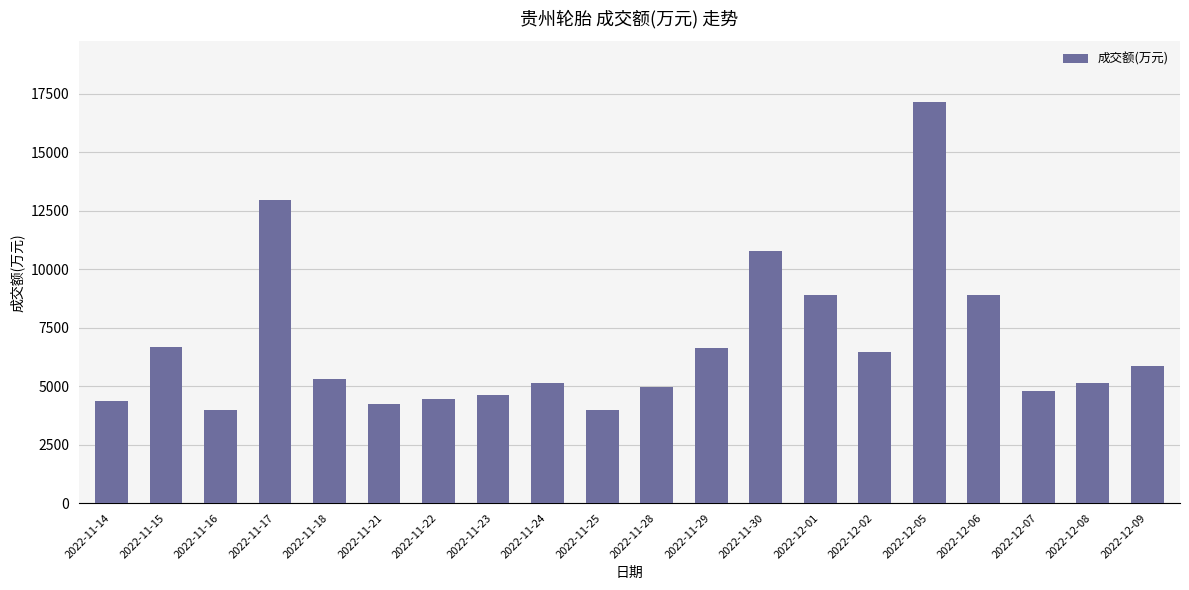

What is the label of the 3rd bar from the right?

2022-12-07